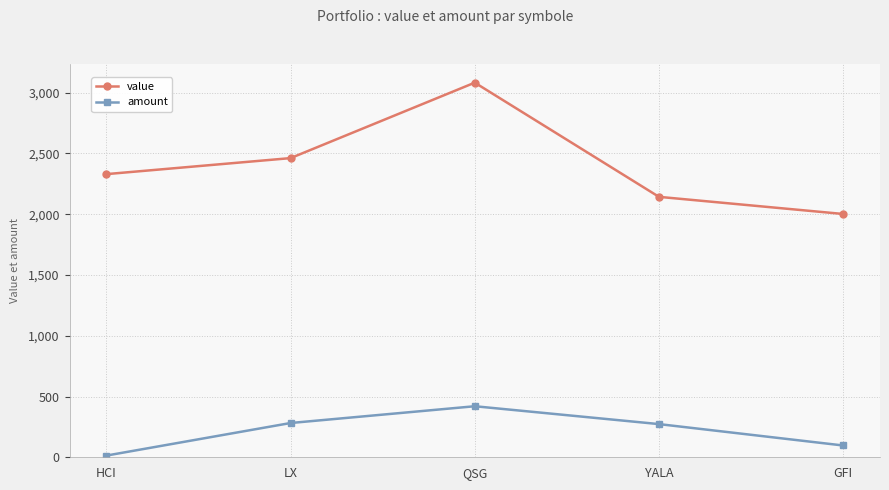

What is the spread (max minus min) of values at LX?

2179.9